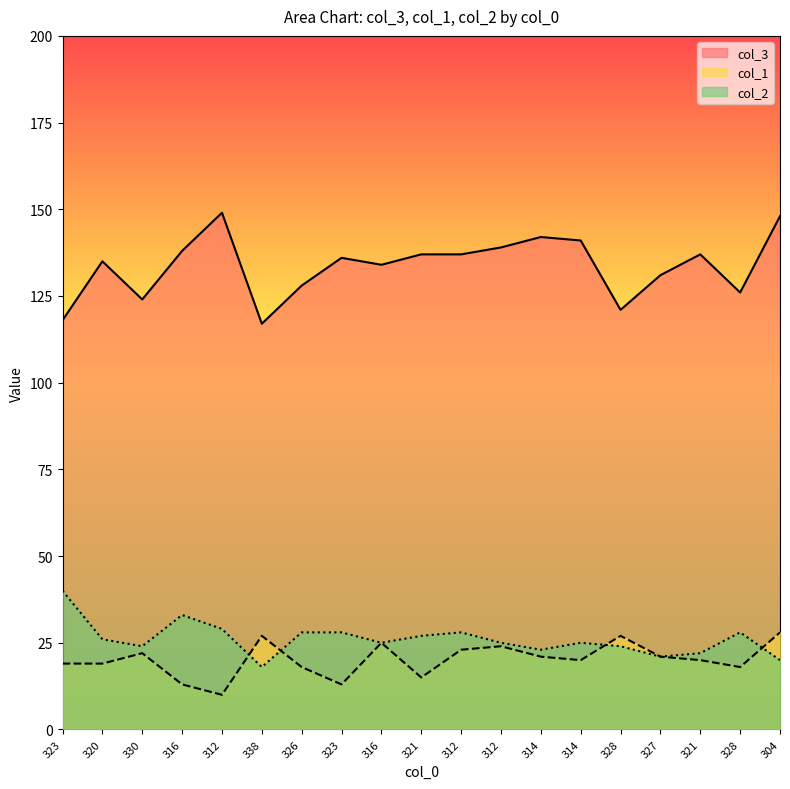

At how many categories does at least one series exceed 97?

19